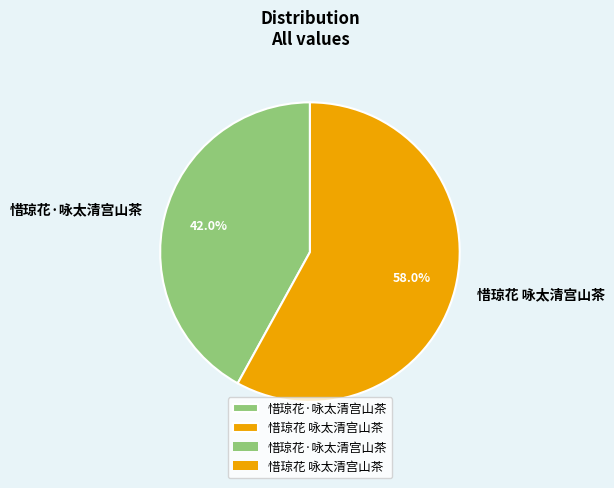

How many segments does this pie chart have?

2